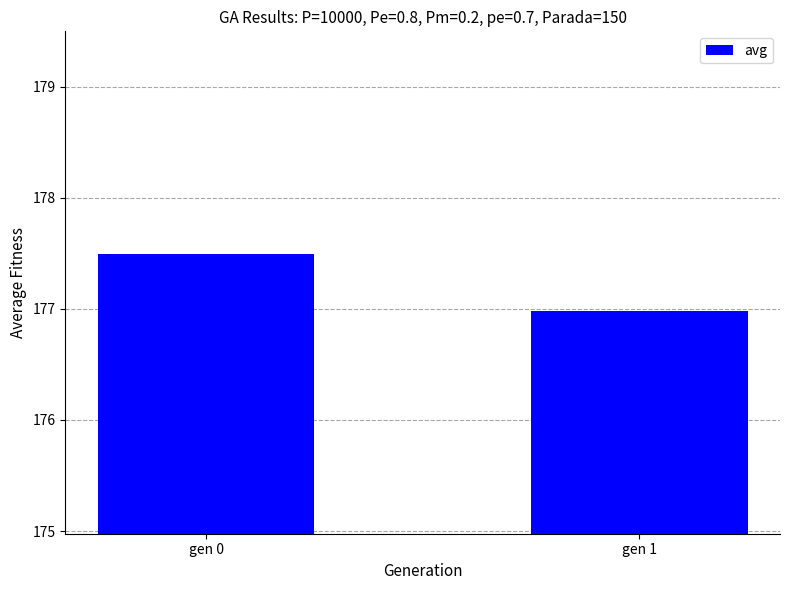

The chart shows a value of 235.8 at gen 1. True or false?

False